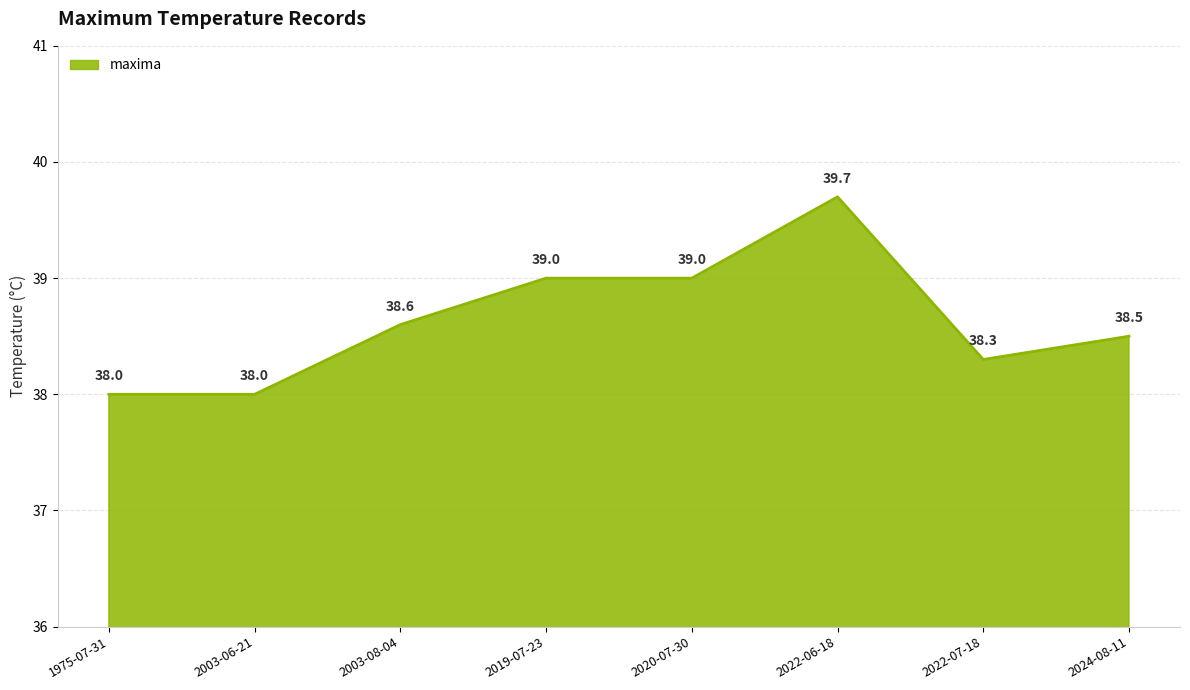

How many series are shown in this chart?

1